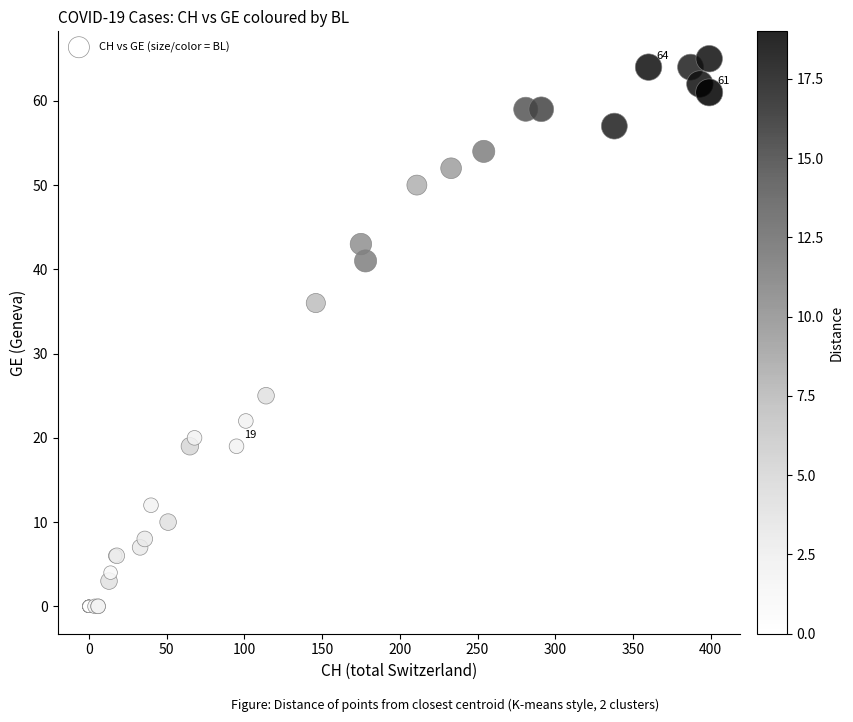

What Y value in the scatter plot is closest to 32?

36